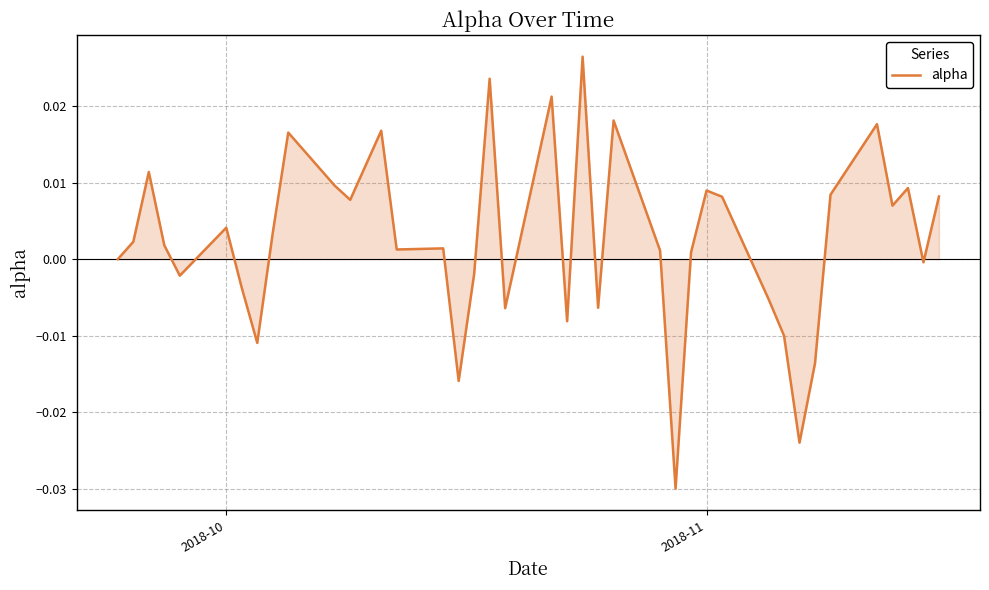

Does the chart display data point markers on the line(s)?

No